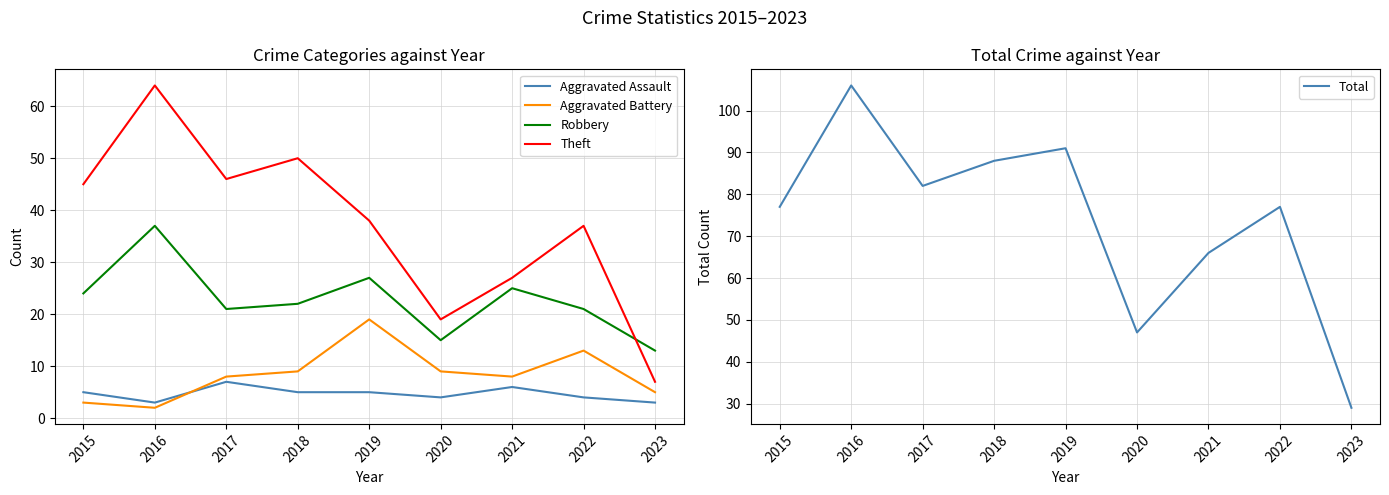

What value does the Aggravated Battery series have at 2019?

19